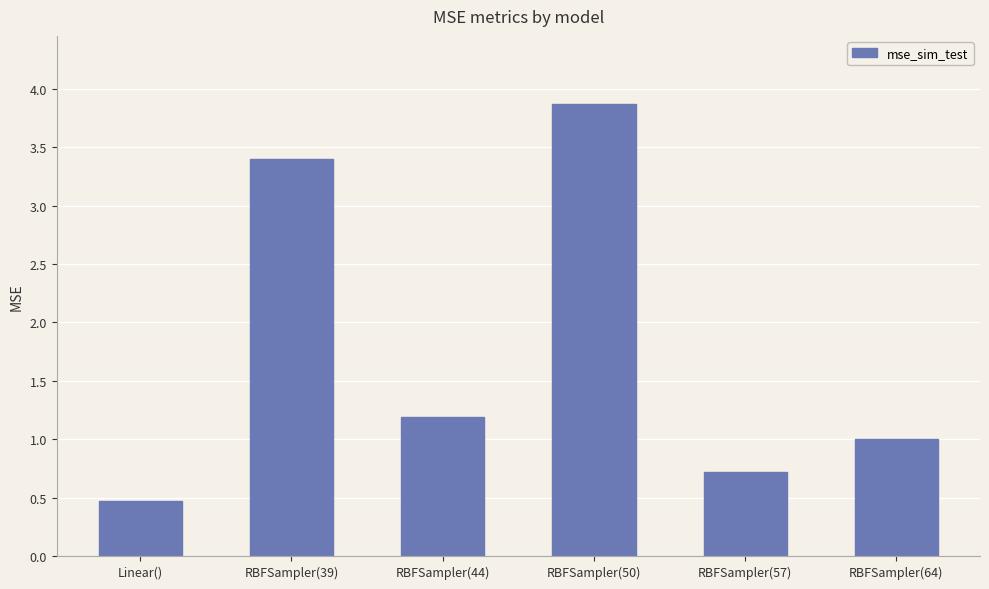

Does the chart contain any negative values?

No